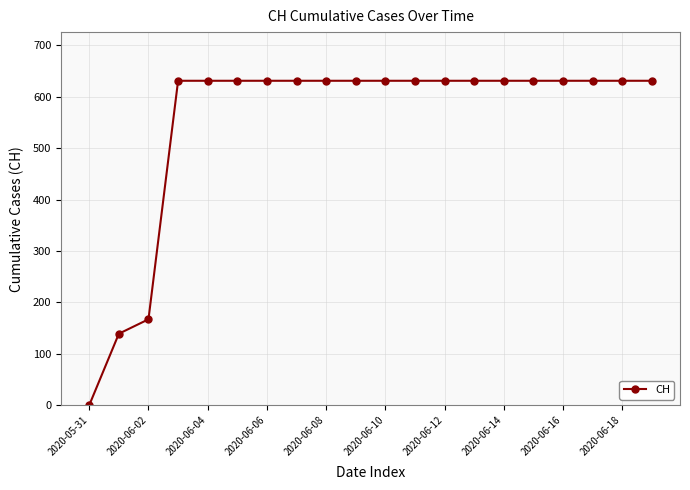

What is the value of the 16th point from the left?

631